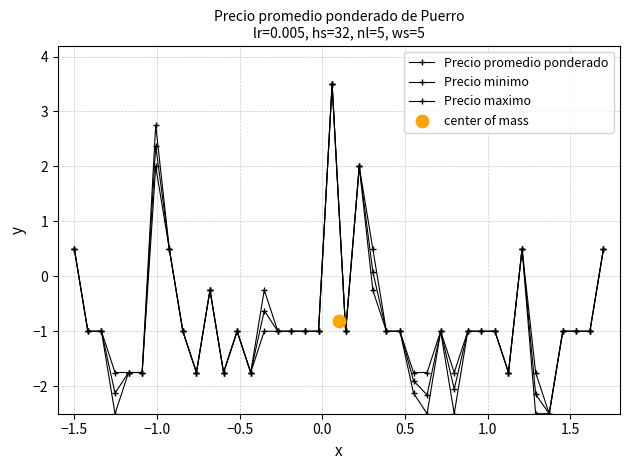

Which series has the widest spread of Y values?

Precio promedio ponderado